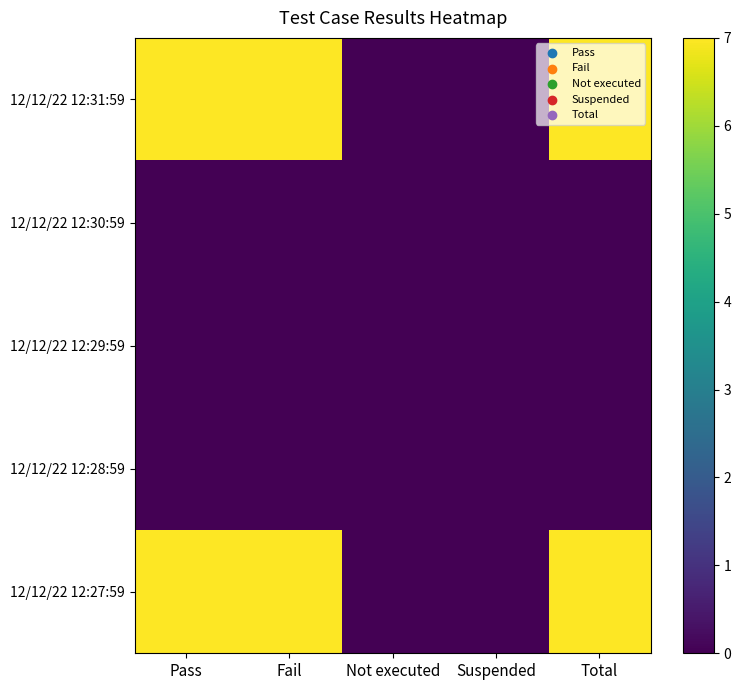

Rank the series at Total from lowest to highest value.

12/12/22 12:30:59, 12/12/22 12:29:59, 12/12/22 12:28:59, 12/12/22 12:31:59, 12/12/22 12:27:59